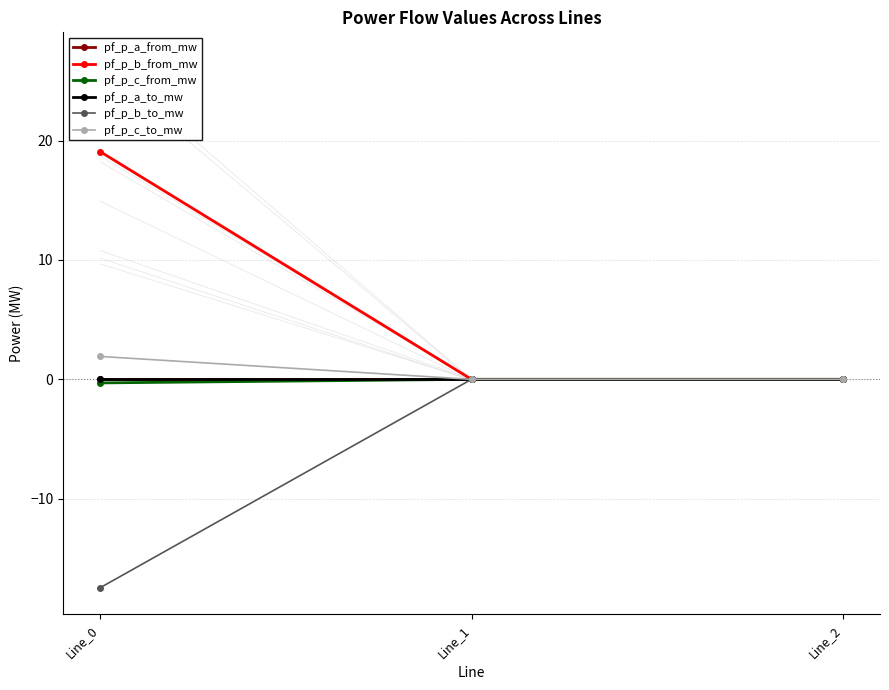

Between Line_0 and Line_1, which series saw the biggest shift?

pf_p_b_from_mw